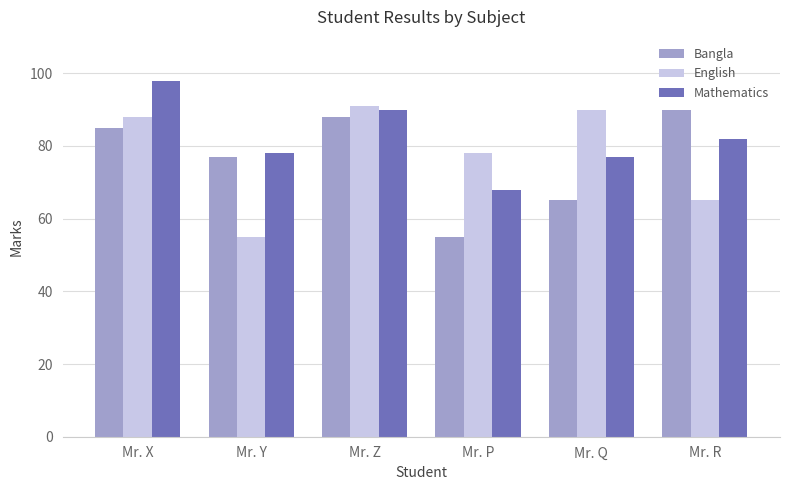

At Mr. Y, list the series in order from largest to smallest.

Mathematics, Bangla, English